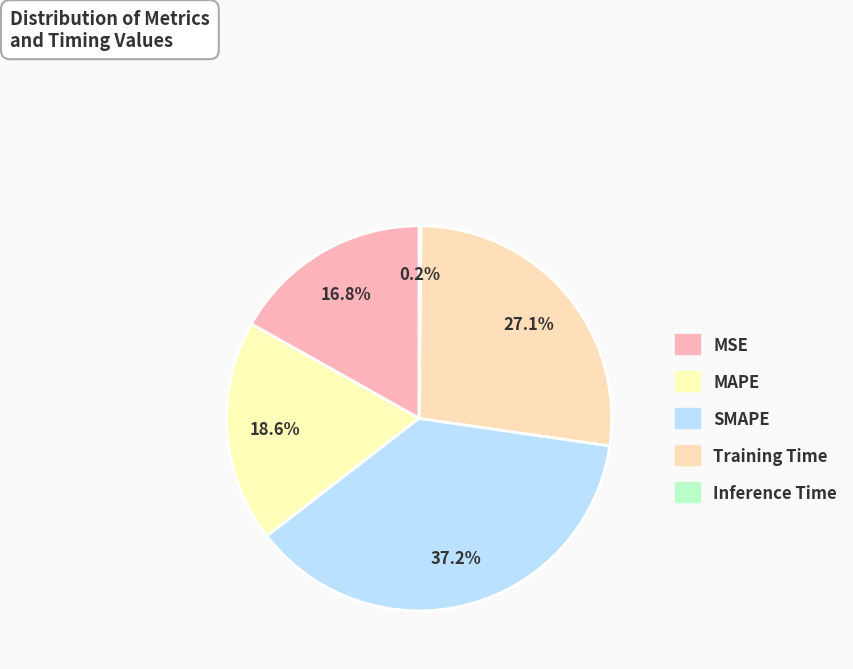

How much of the chart is everything except Inference Time?

99.8%